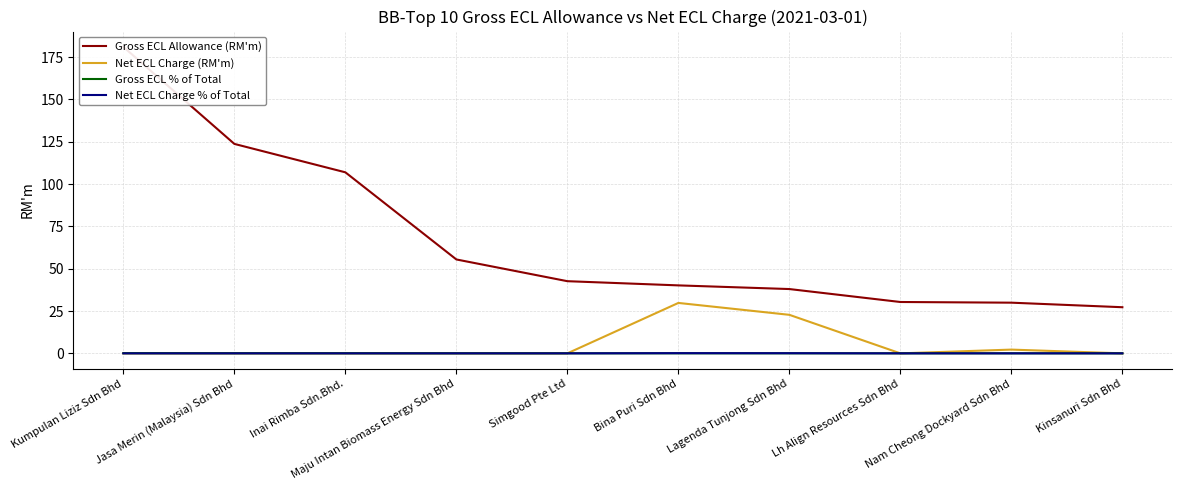

List the series in order of their peak value, highest first.

Gross ECL Allowance (RM'm), Net ECL Charge (RM'm), Net ECL Charge % of Total, Gross ECL % of Total